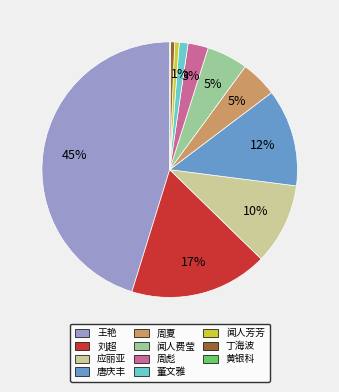

What is the ratio of the value at 应丽亚 to the value at 闻人费莹?

2.0